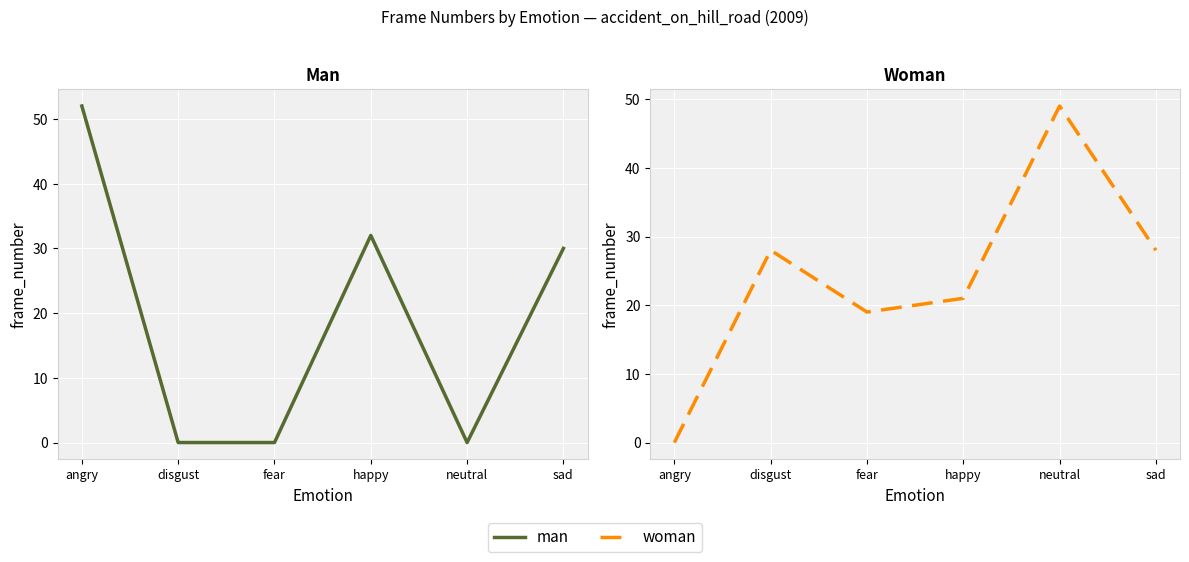

Which series has the largest total across all categories?

woman